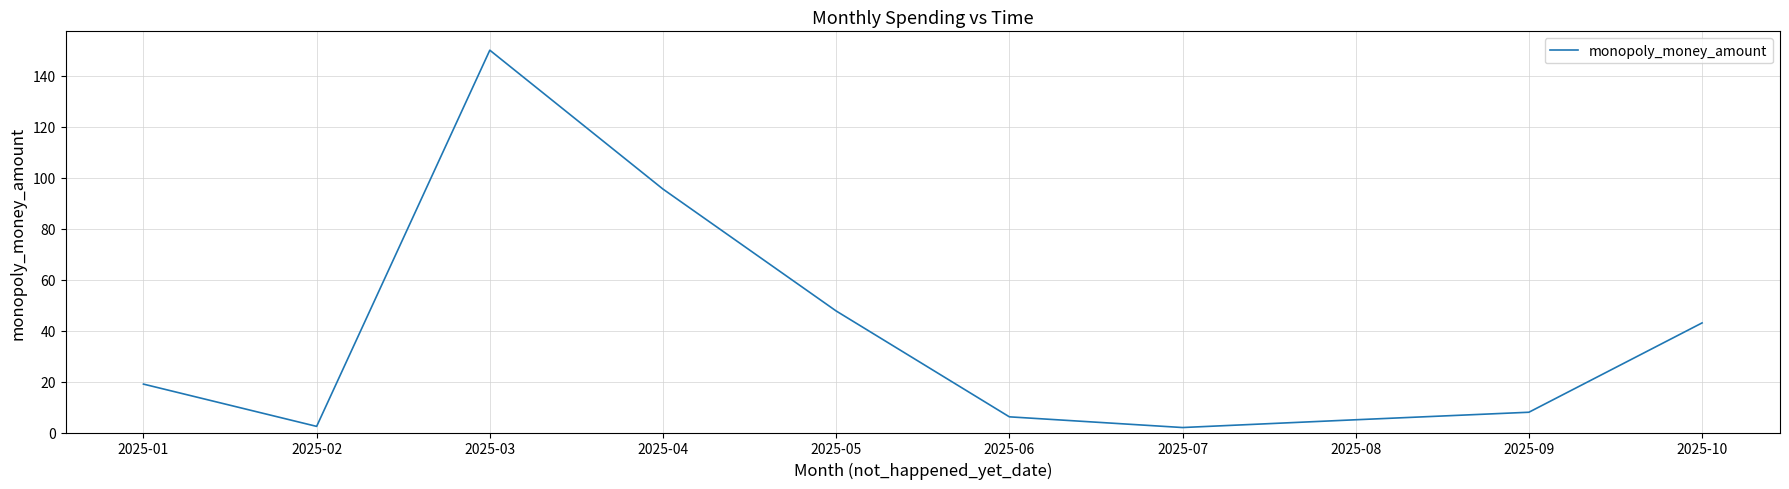

Which category has the highest value across all series?

2025-03